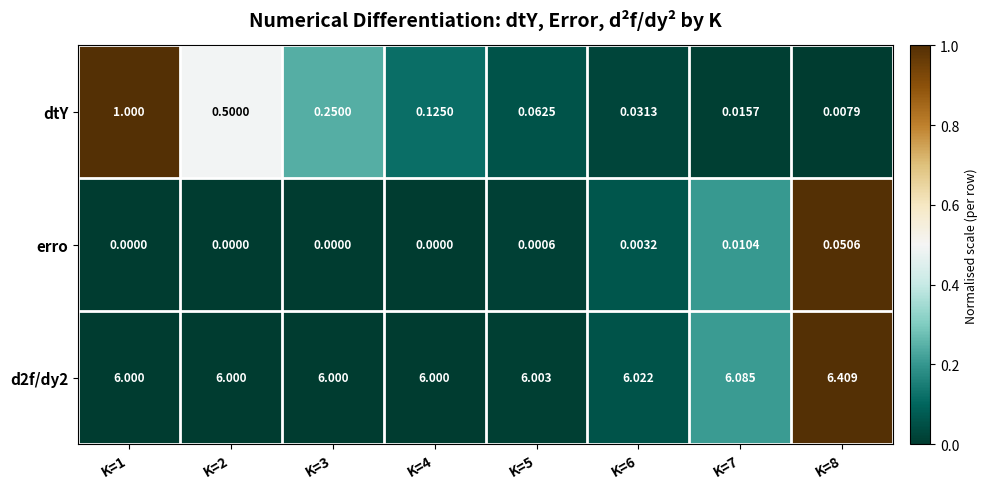

What is the spread (max minus min) of values at K=1?

6.0